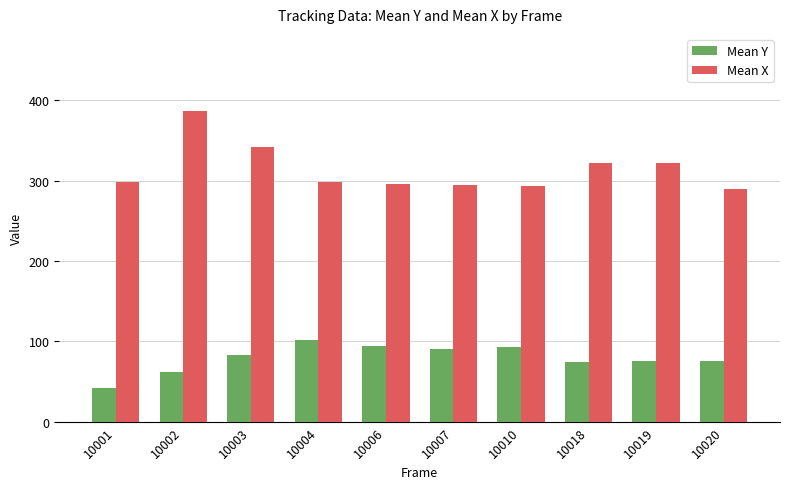

What is the minimum value shown in the chart?

42.0